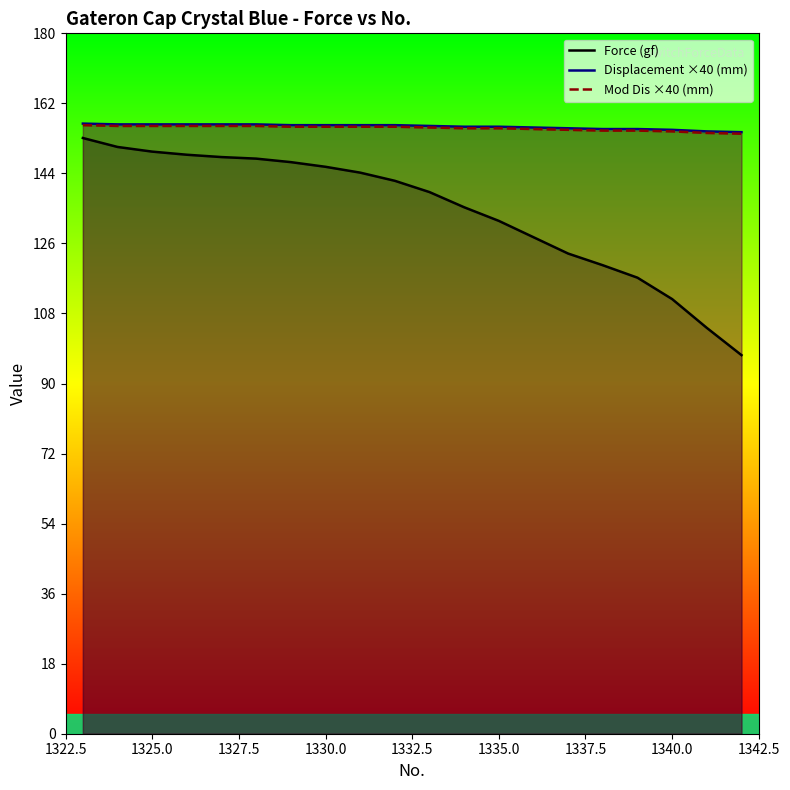

What are all the series names shown in the legend?

Force (gf), Displacement ×40 (mm), Mod Dis ×40 (mm)